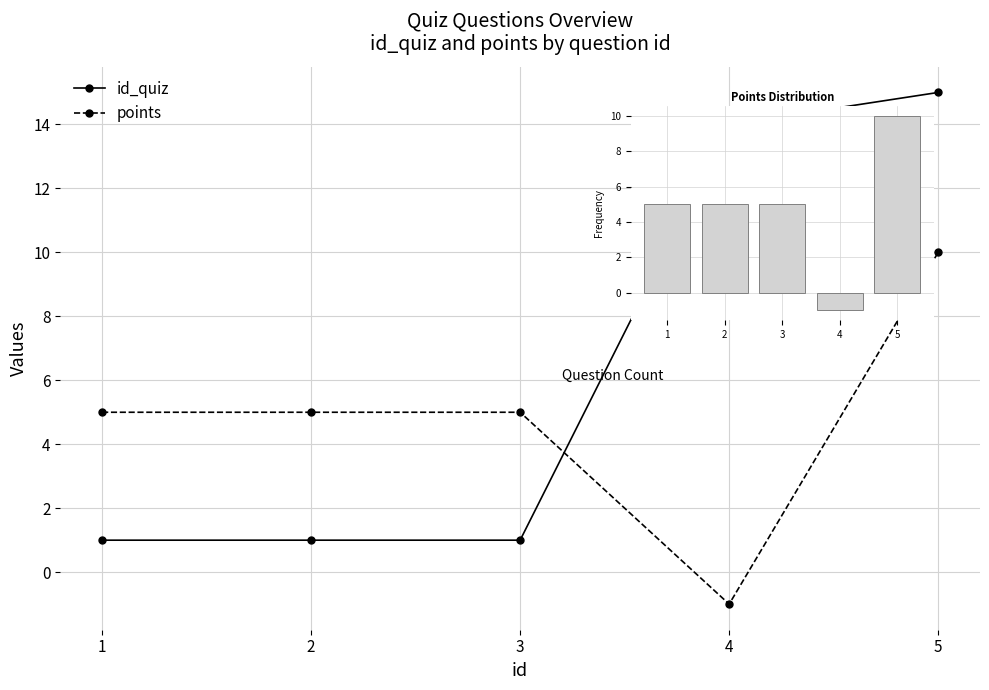

Rank the series by their average value, from lowest to highest.

points, id_quiz